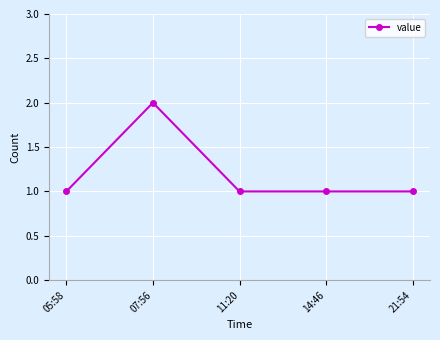

What is the value of the 4th point from the left?

1